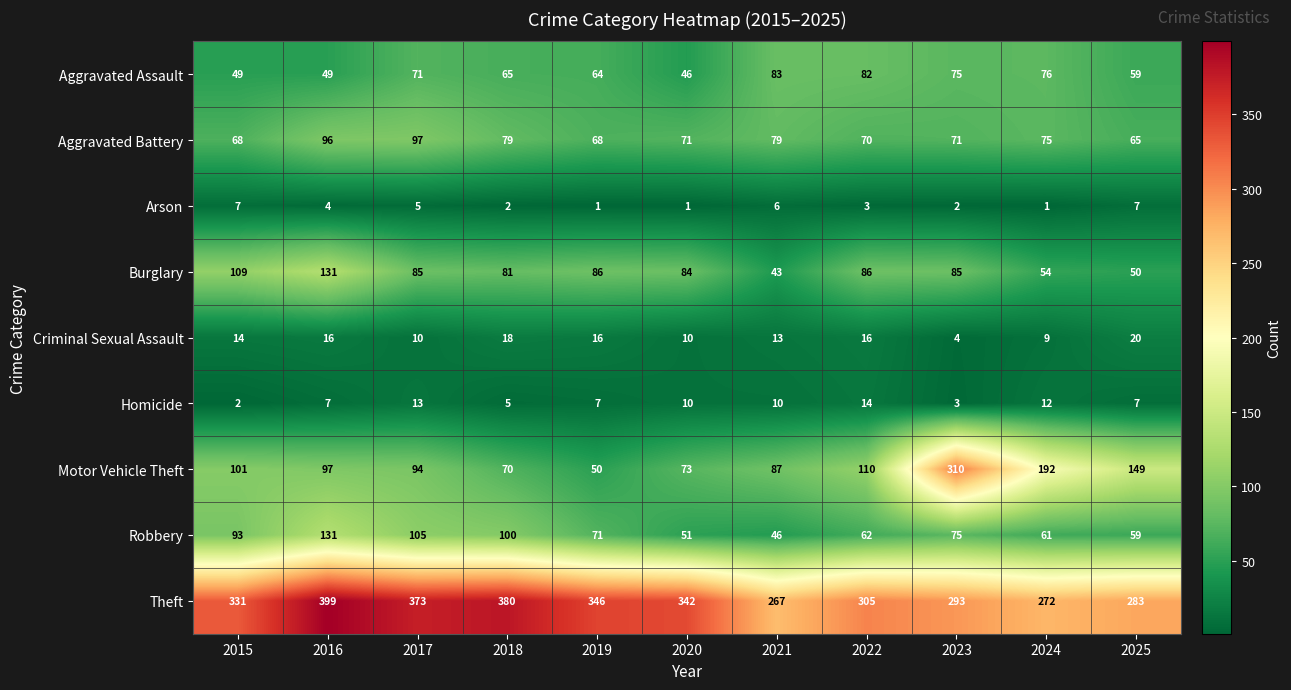

Read the Theft value at 2018.

380